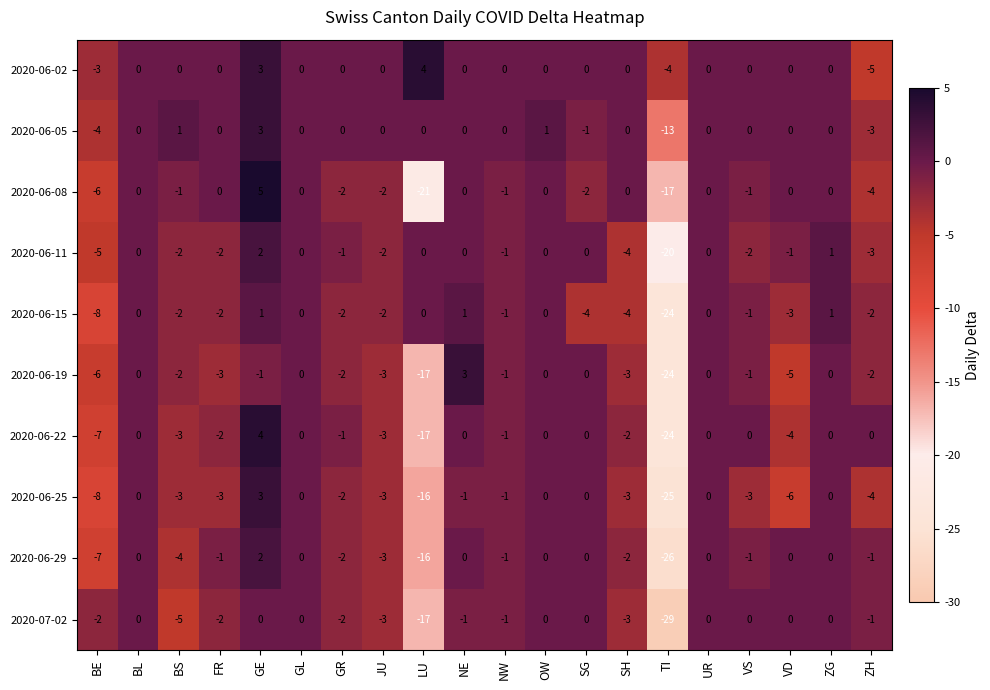

Is the value of 2020-06-22 at TI greater than the value of 2020-07-02 at OW?

No